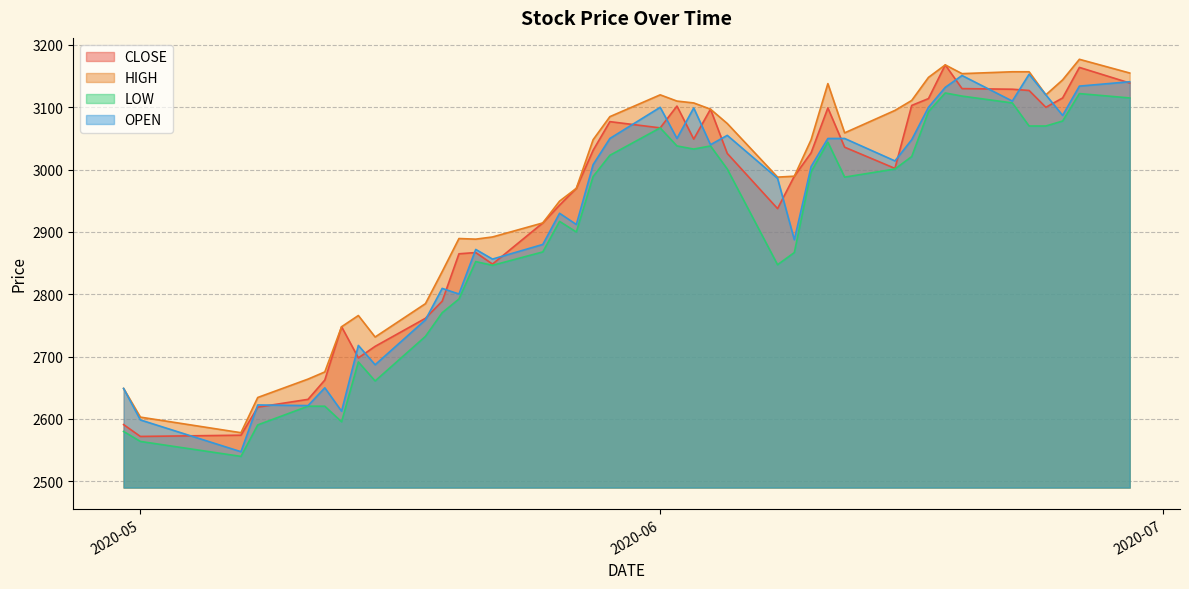

True or false: LOW and HIGH intersect in this chart.

False